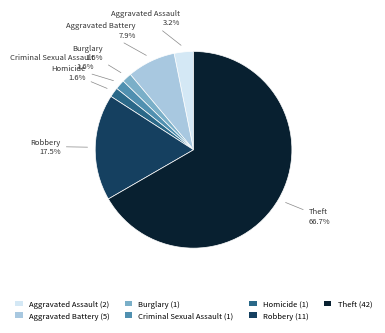

Do Robbery and Homicide together represent more than half of the pie?

No